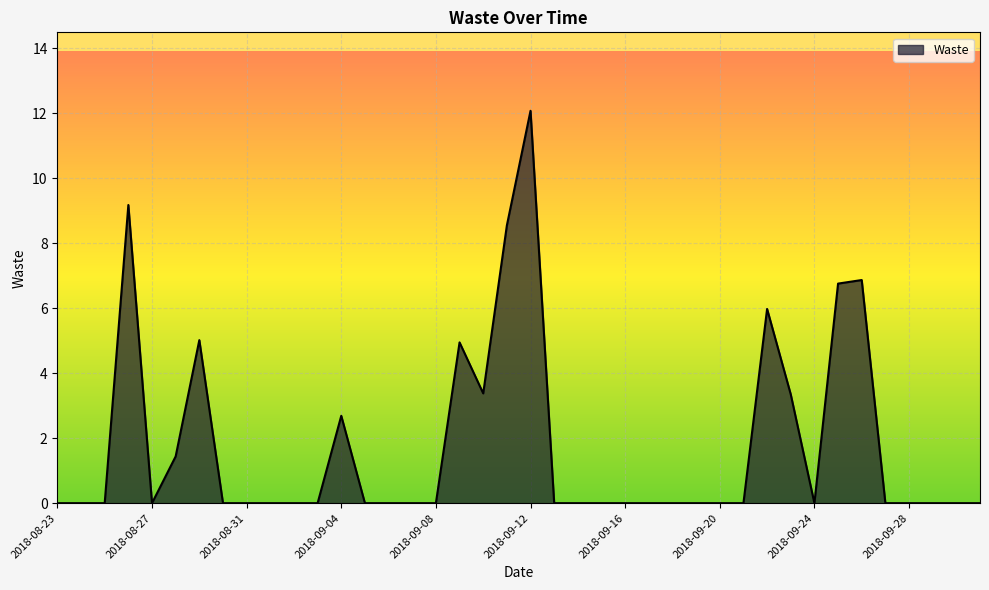

What is the average value?

1.8